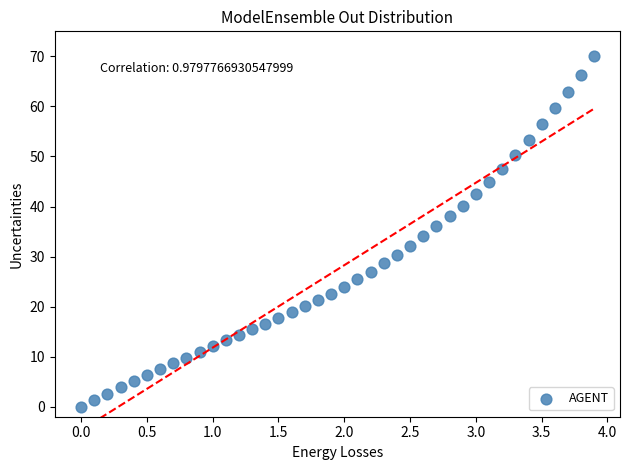

What is the range of X values (max minus min)?

3.9